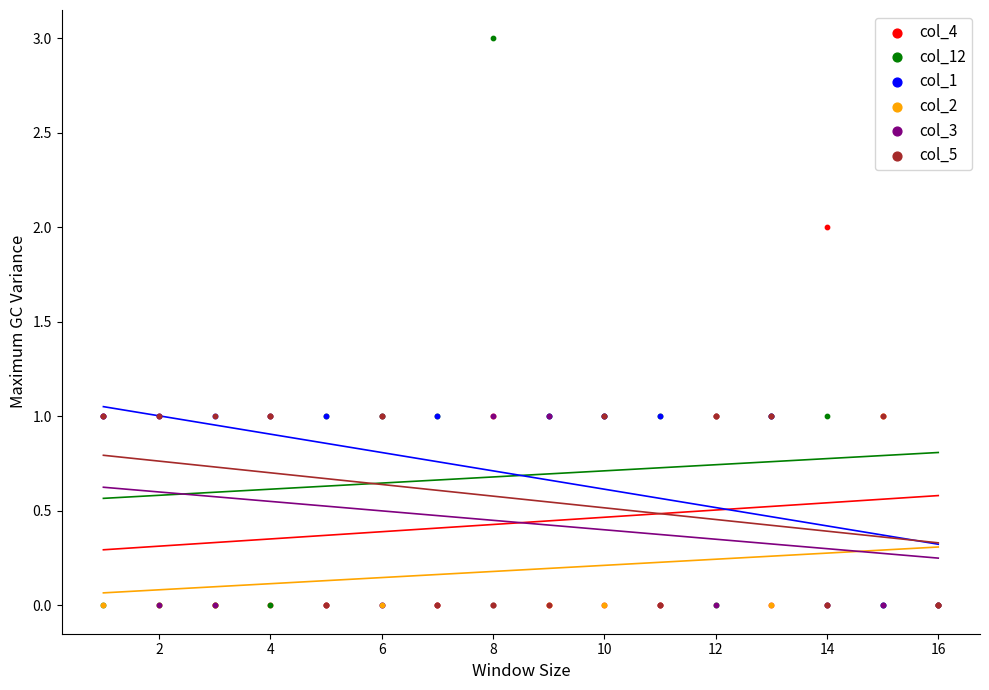

What are all the series names shown in the legend?

col_4, col_12, col_1, col_2, col_3, col_5